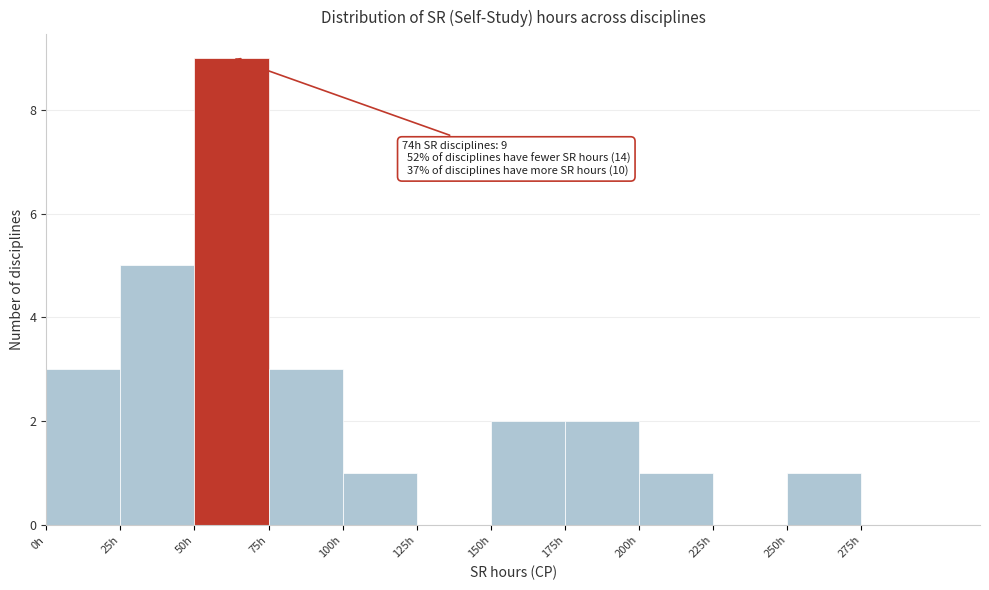

Which range on the x-axis has the tallest bar?

50 to 75